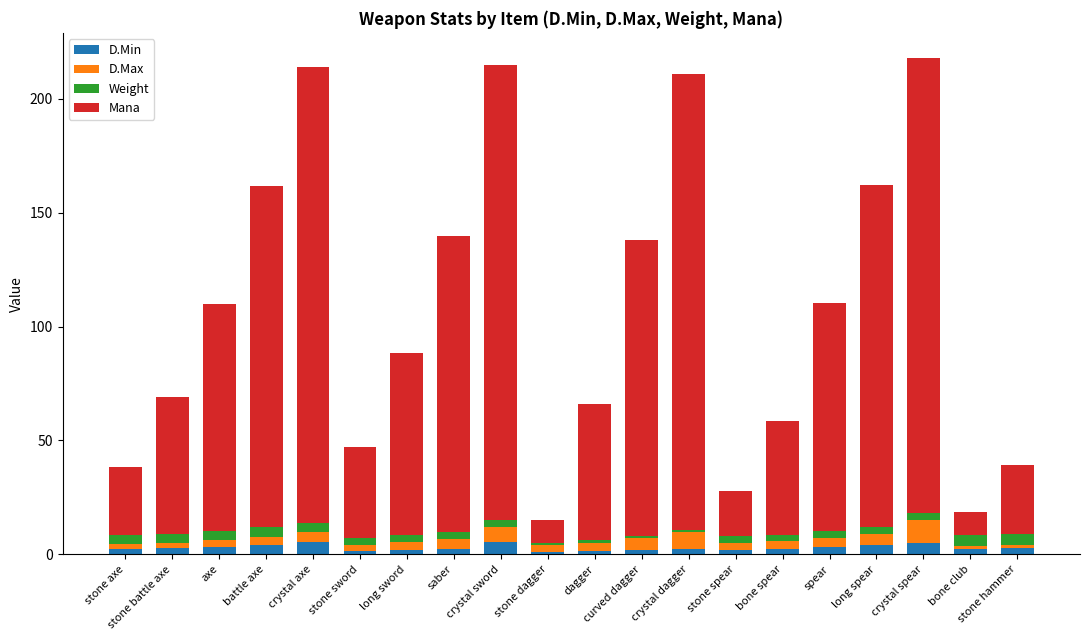

What is the average value of the D.Min series?

2.8